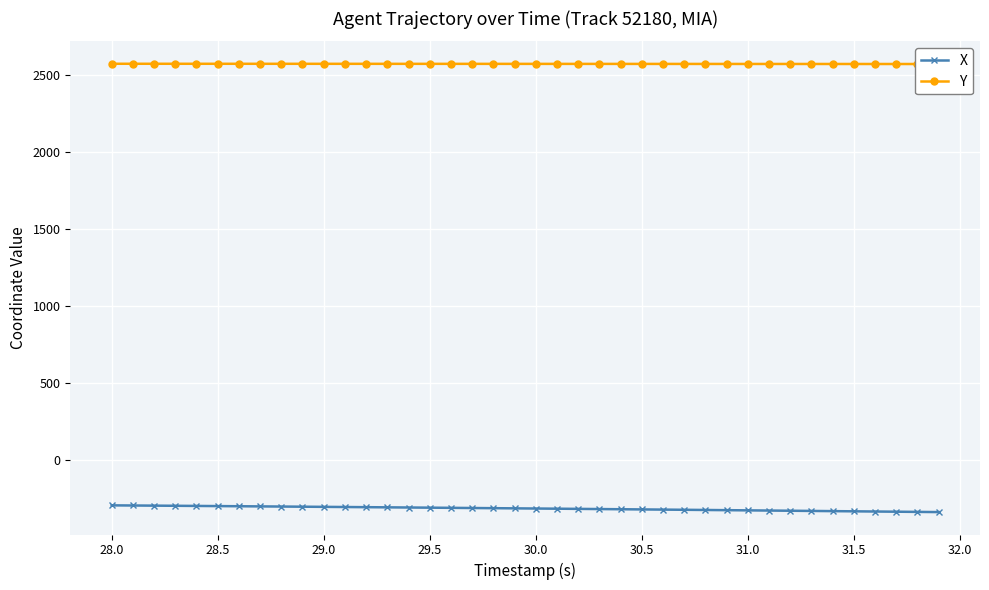

The value of X at 28.5 is -296.9. True or false?

True